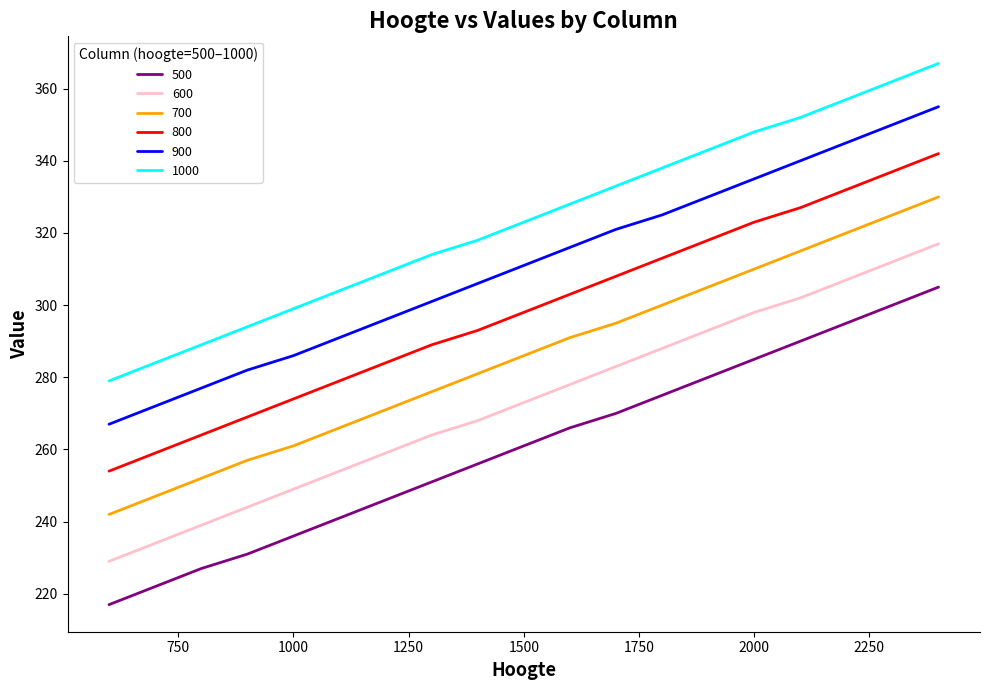

List the series in order of their peak value, lowest first.

500, 600, 700, 800, 900, 1000